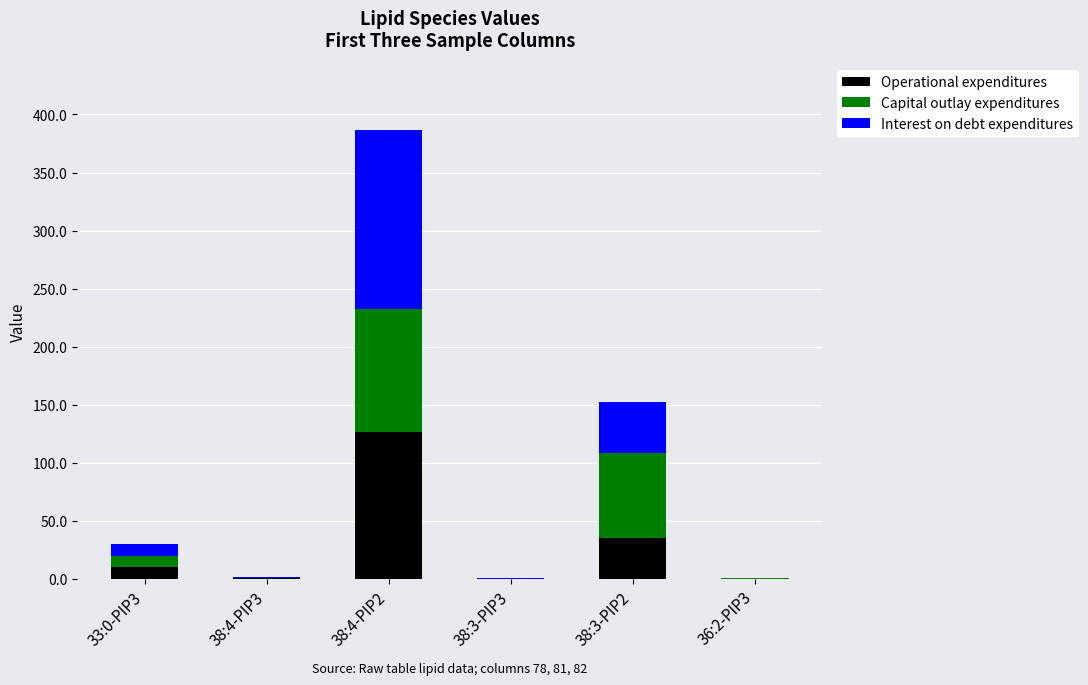

What is the highest value of the Operational expenditures series?

126.3